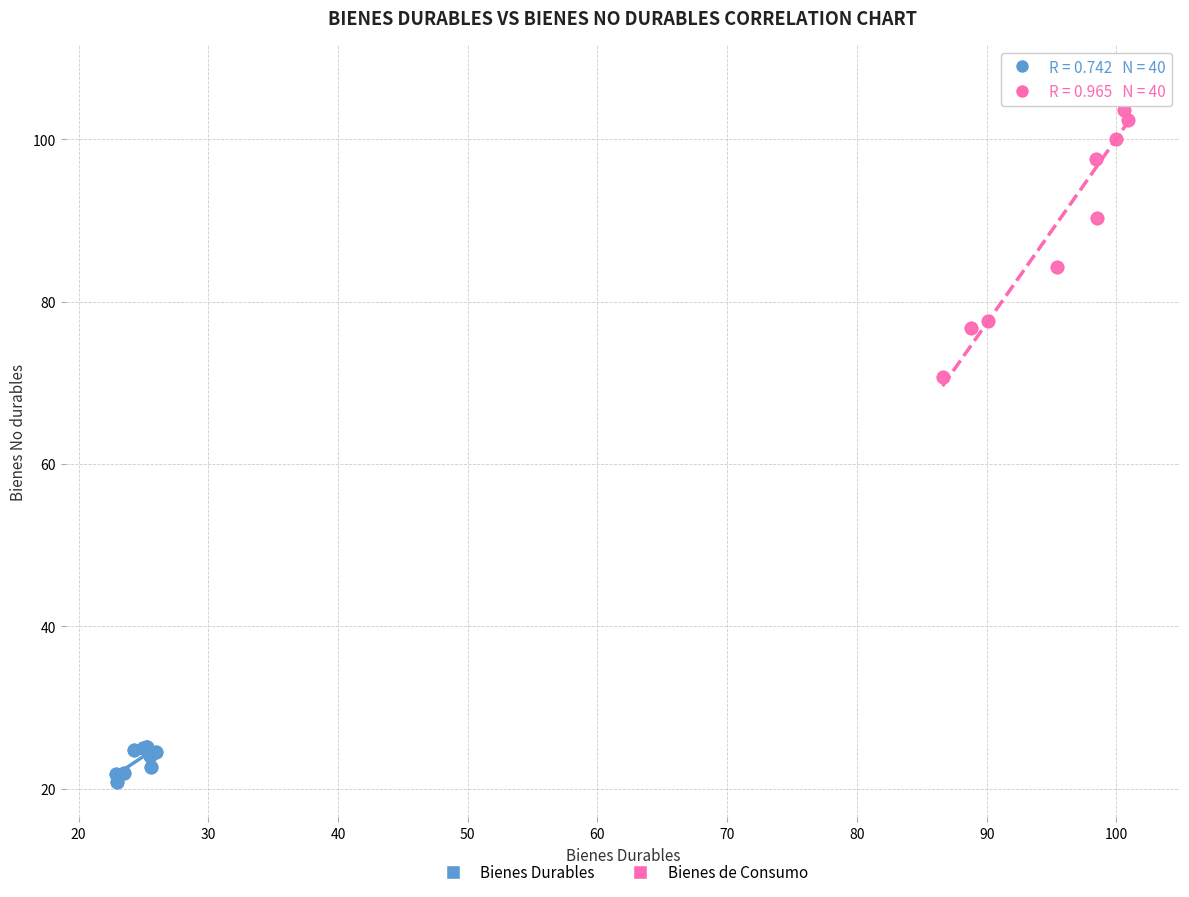

Which series contains the lowest Y value?

Bienes Durables